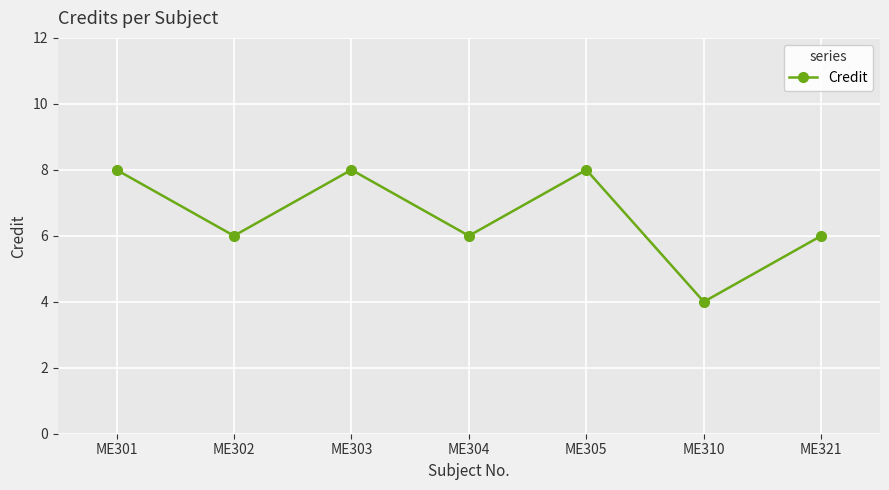

Approximately how many times larger is the value at ME305 compared to ME310?

2.0